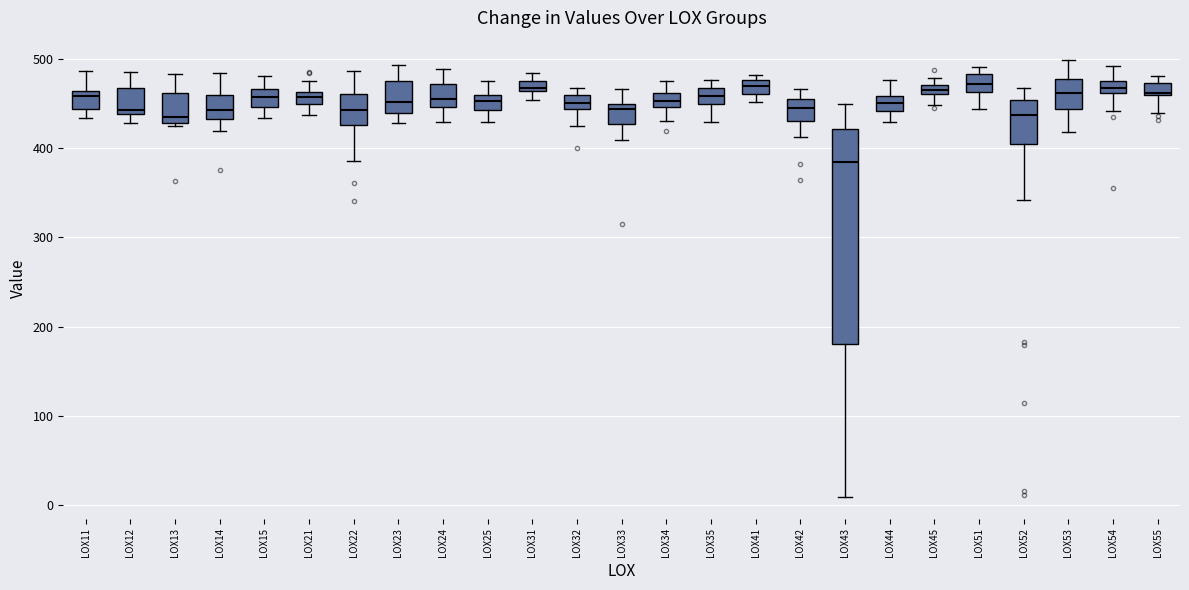

Which box is the tallest, from its lower edge to its upper edge?

LOX43